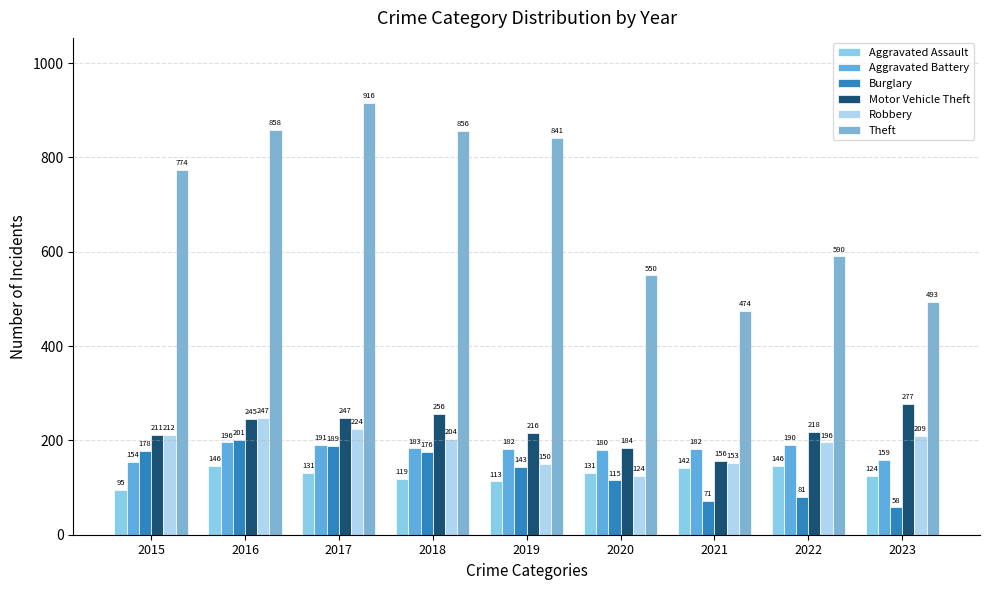

Reading left to right, transcribe all the data shown in this chart.

Aggravated Assault: 2015=95	2016=146	2017=131	2018=119	2019=113	2020=131	2021=142	2022=146	2023=124
Aggravated Battery: 2015=154	2016=196	2017=191	2018=183	2019=182	2020=180	2021=182	2022=190	2023=159
Burglary: 2015=178	2016=201	2017=189	2018=176	2019=143	2020=115	2021=71	2022=81	2023=58
Motor Vehicle Theft: 2015=211	2016=245	2017=247	2018=256	2019=216	2020=184	2021=156	2022=218	2023=277
Robbery: 2015=212	2016=247	2017=224	2018=204	2019=150	2020=124	2021=153	2022=196	2023=209
Theft: 2015=774	2016=858	2017=916	2018=856	2019=841	2020=550	2021=474	2022=590	2023=493